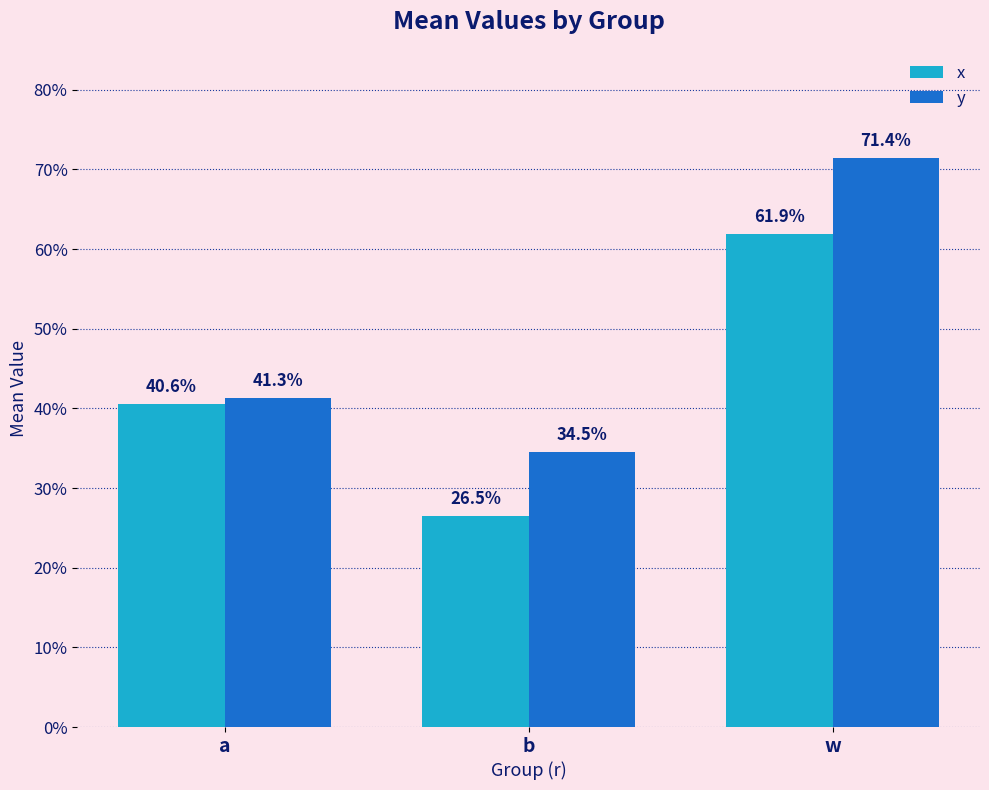

Count the y values in the range 0 to 1.

3